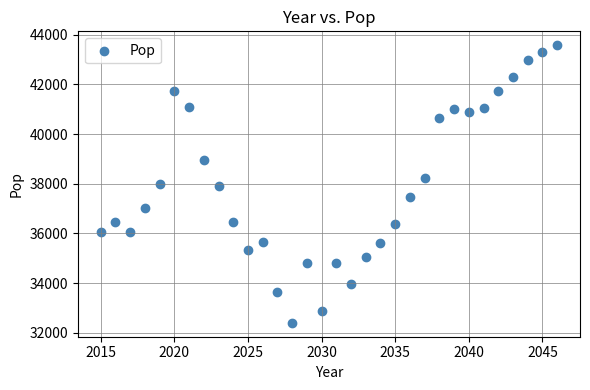

What is the range of Y values (max minus min)?

11168